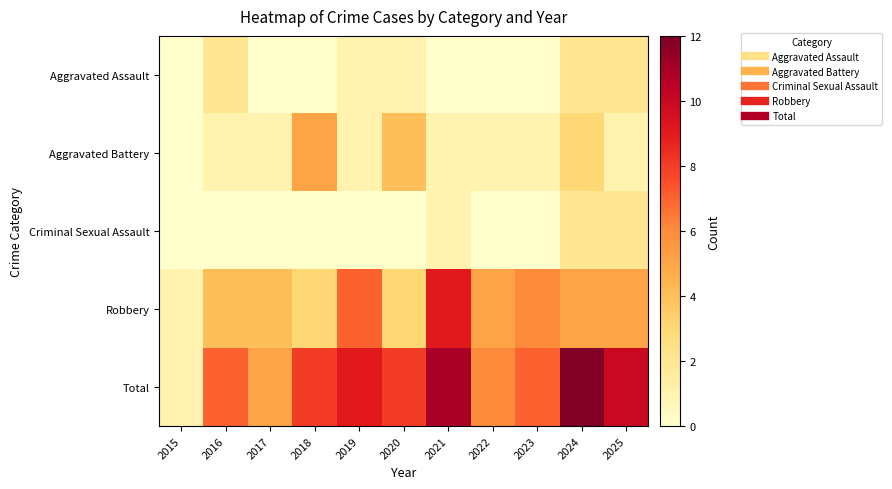

At how many categories does at least one series exceed 4?

10